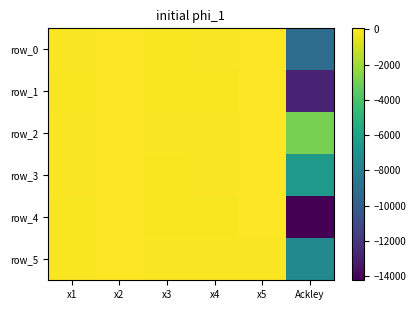

At which category does the chart reach its minimum across all series?

Ackley